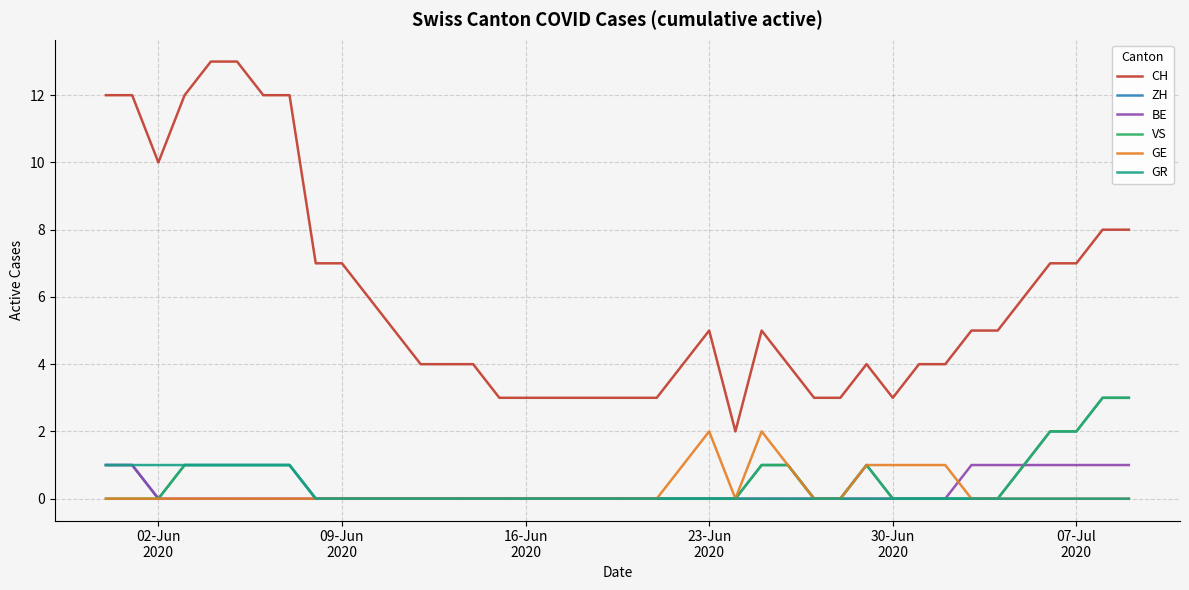

What is the sum of all CH values?

241